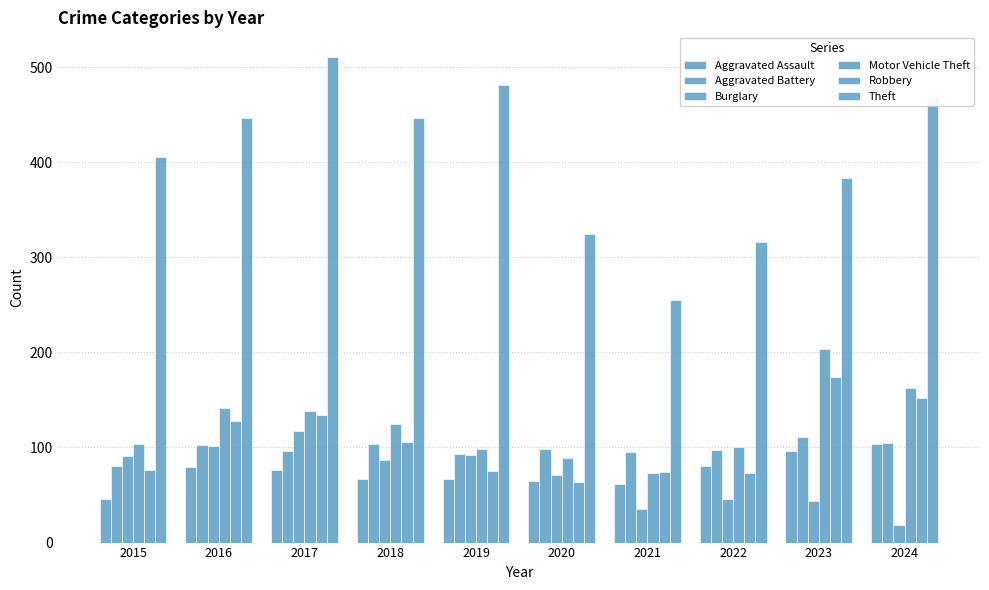

What is the value of the Aggravated Battery bar at the 1st from the left?

81